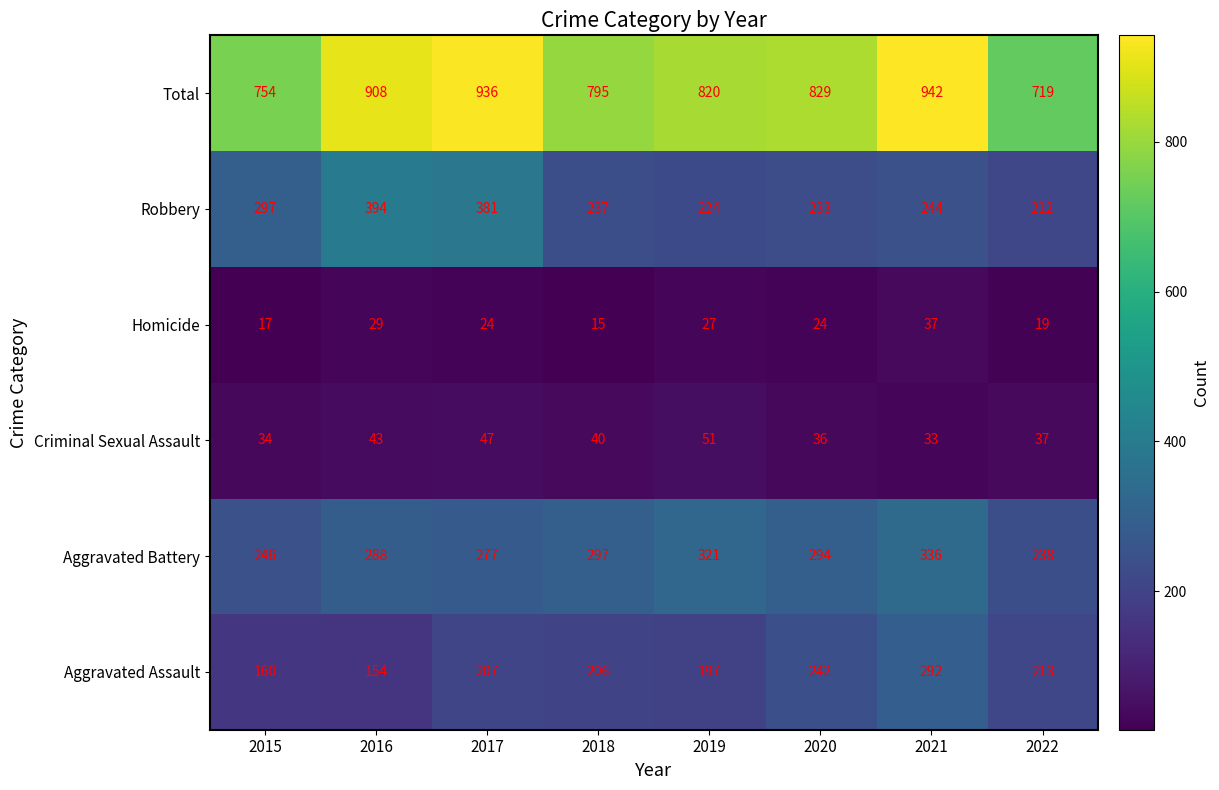

At which category is the sum across all series the highest?

2021